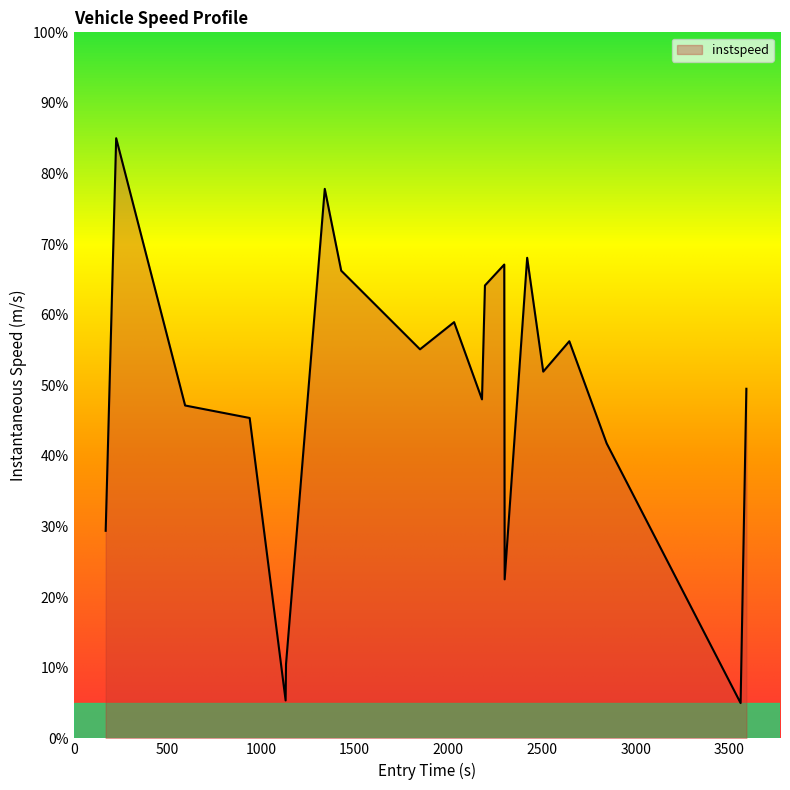

What is the difference between the maximum and minimum values?

80.0